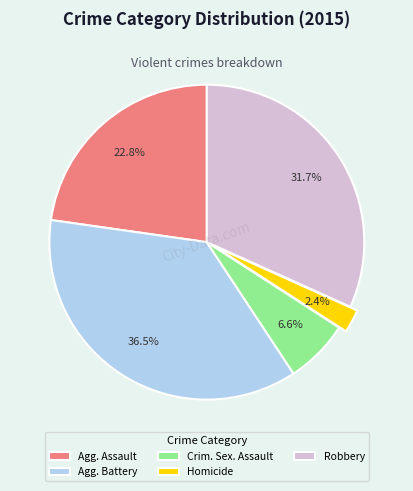

Between Robbery and Homicide, which is larger?

Robbery